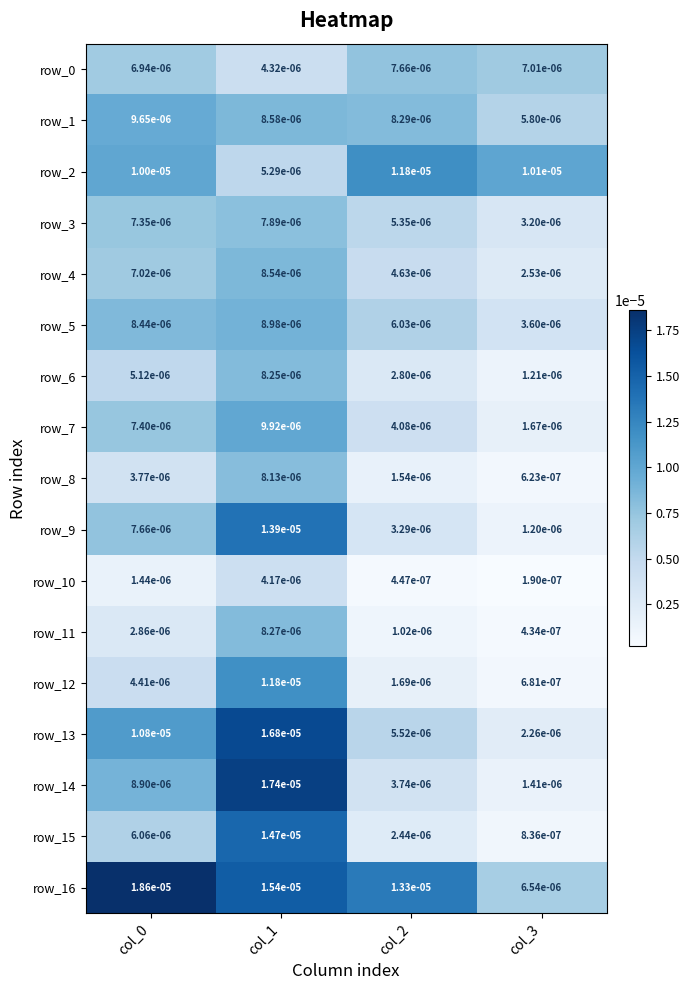

Where is row_15 nearest to the value 0?

col_3